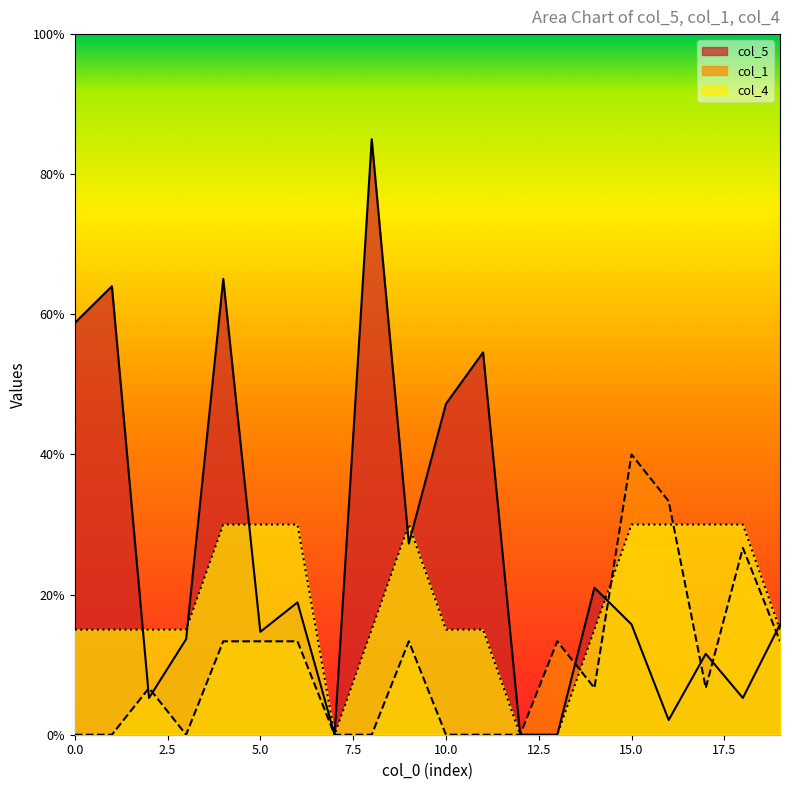

List the series in order of their overall mean, highest first.

col_5, col_4, col_1